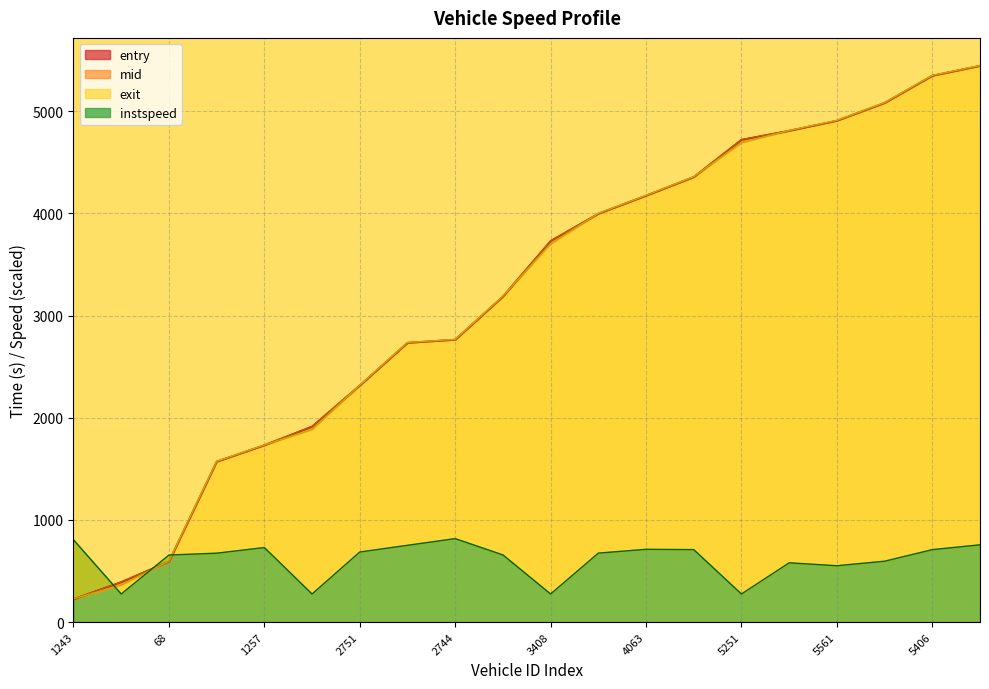

What is the label of the 7th point from the right?

5399